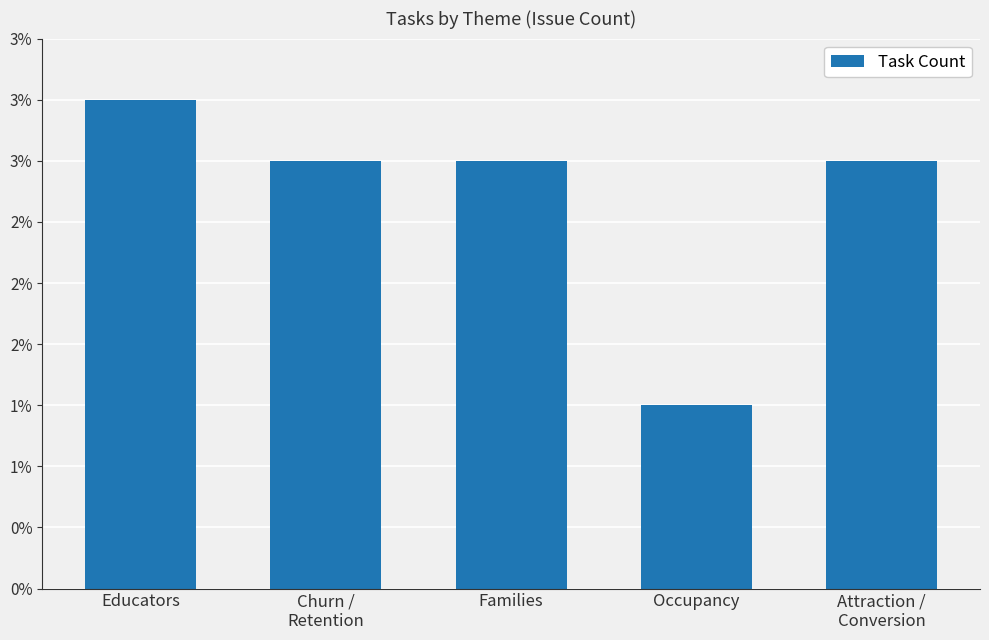

Which label corresponds to the smallest value in the chart?

Occupancy